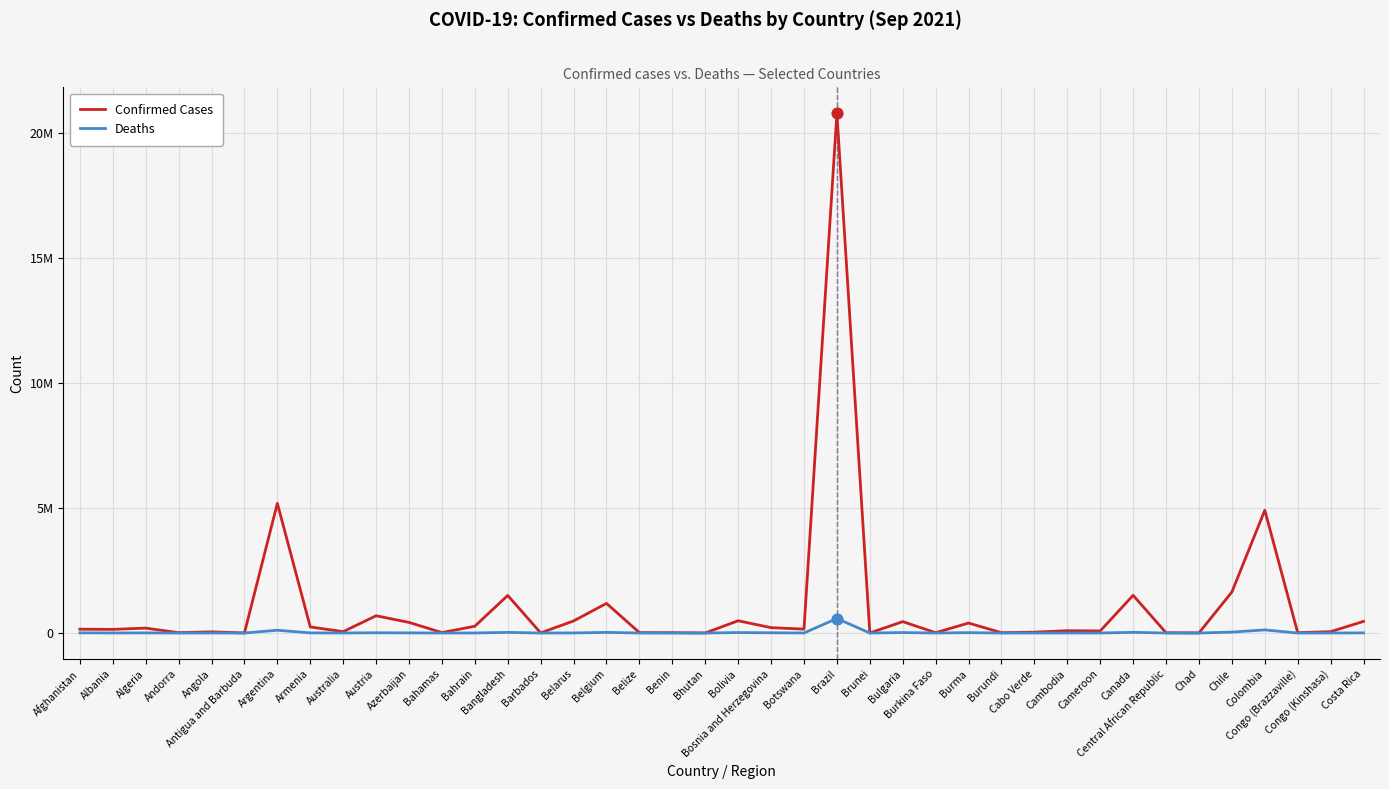

Which series has the largest total across all categories?

Confirmed Cases